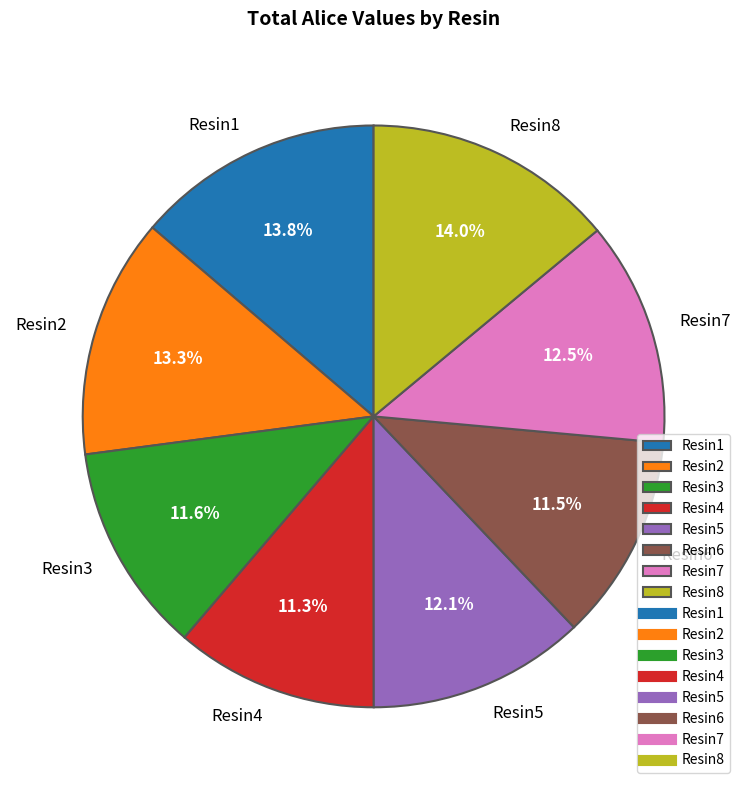

Approximately how many times larger is the value at Resin6 compared to Resin3?

1.0